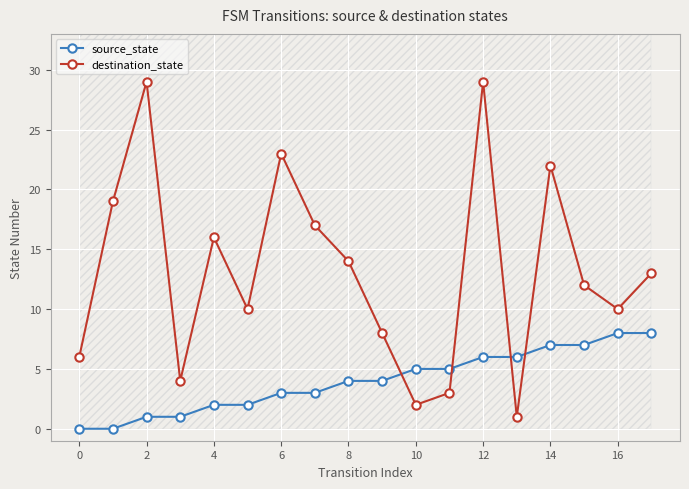

Read the source_state value at 8.

4